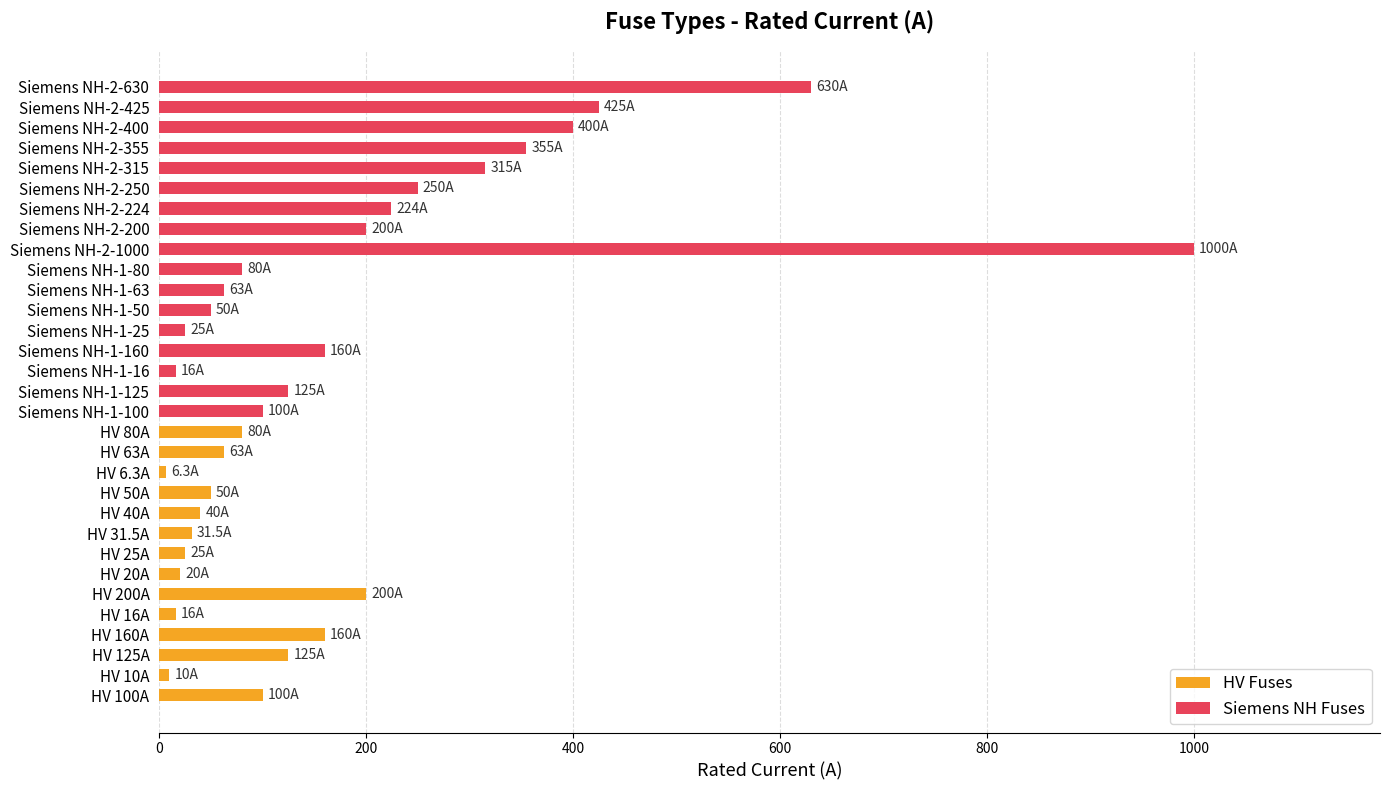

Count the number of categories in the chart.

31